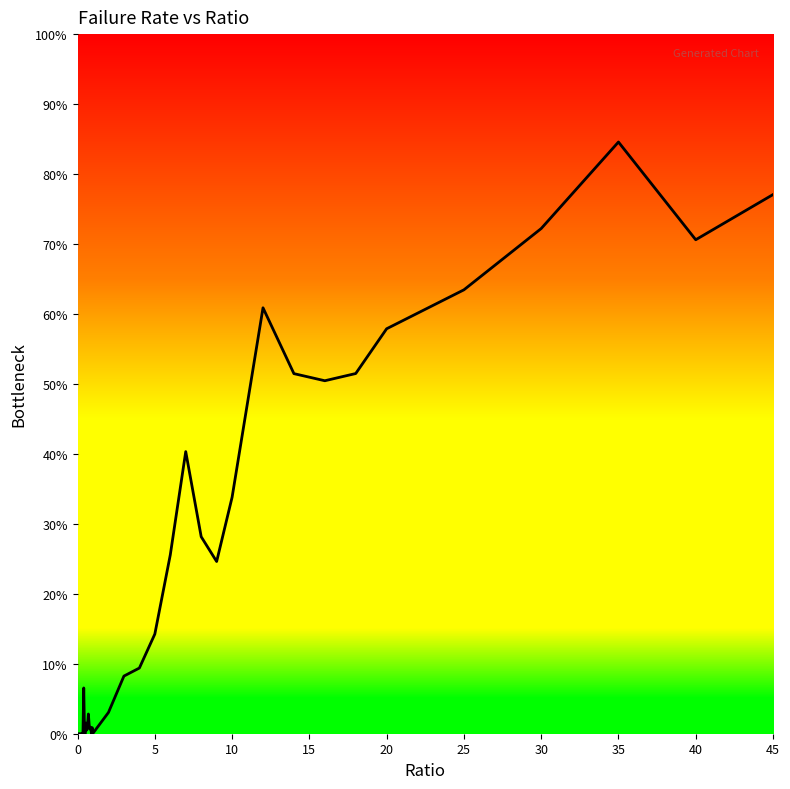

What is the greatest value displayed?

84.6